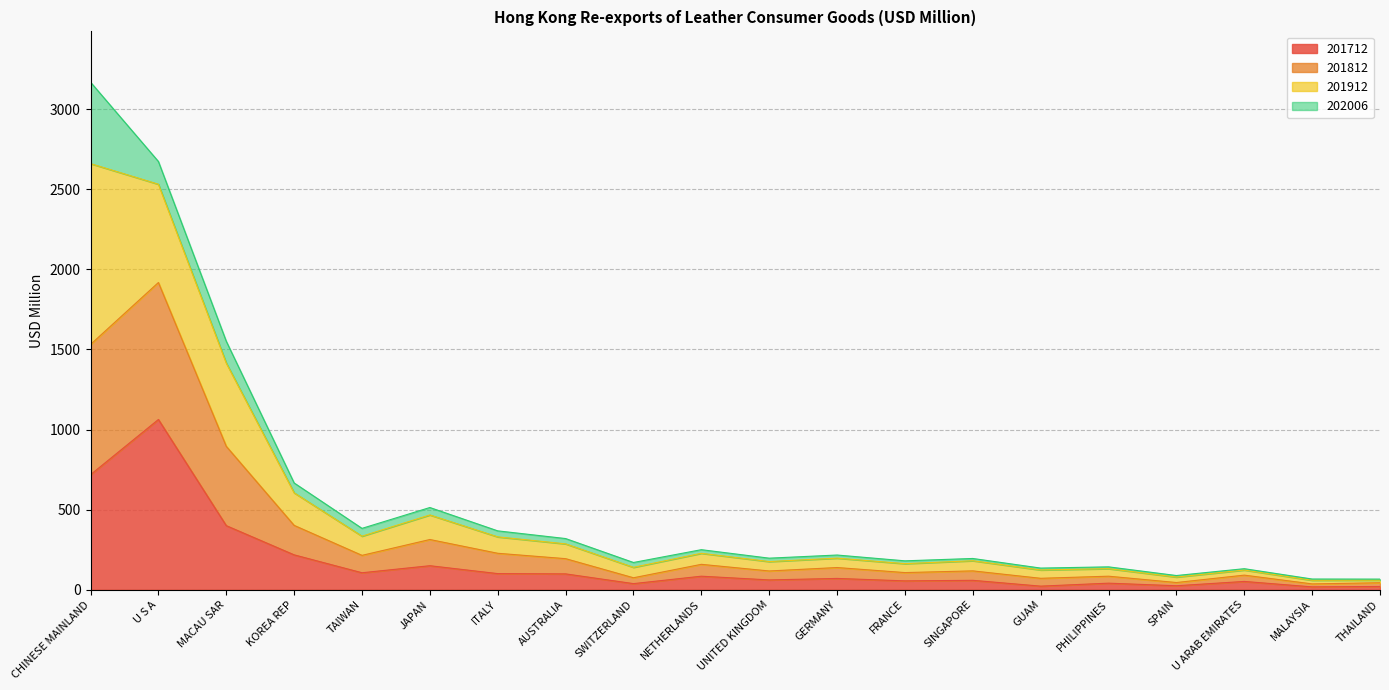

What position from the left is SPAIN?

17